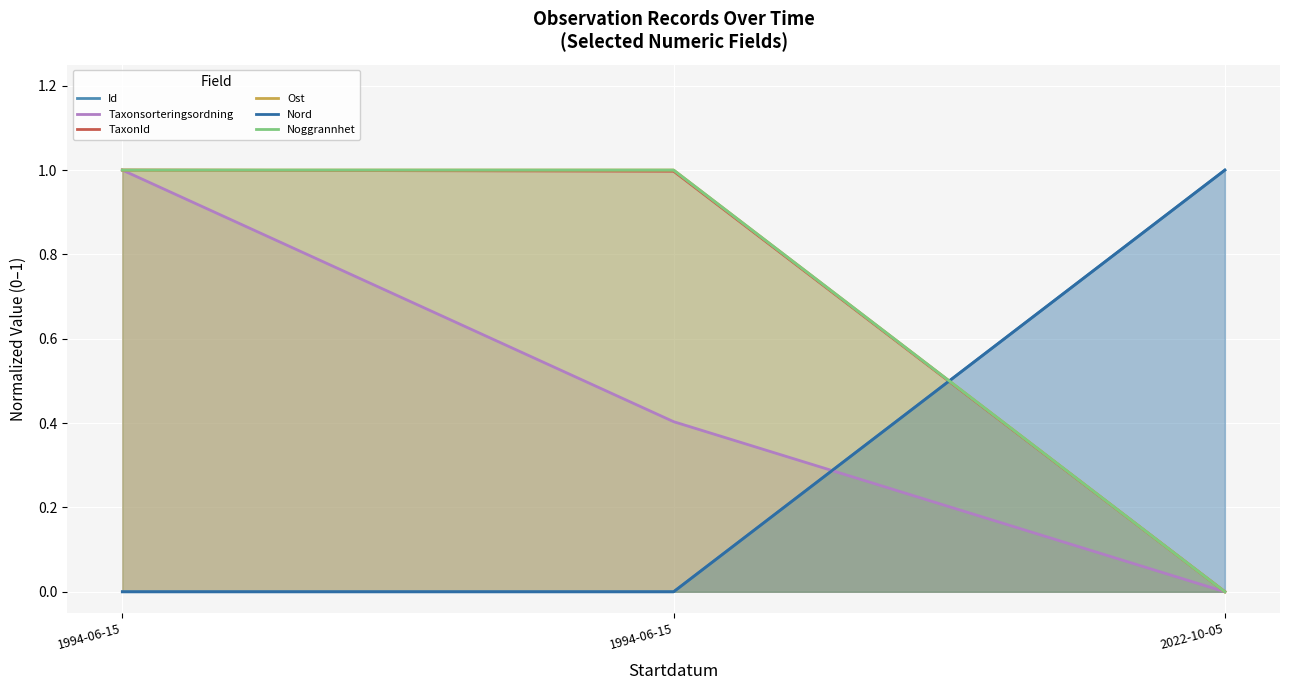

How many lines are shown in the chart?

6